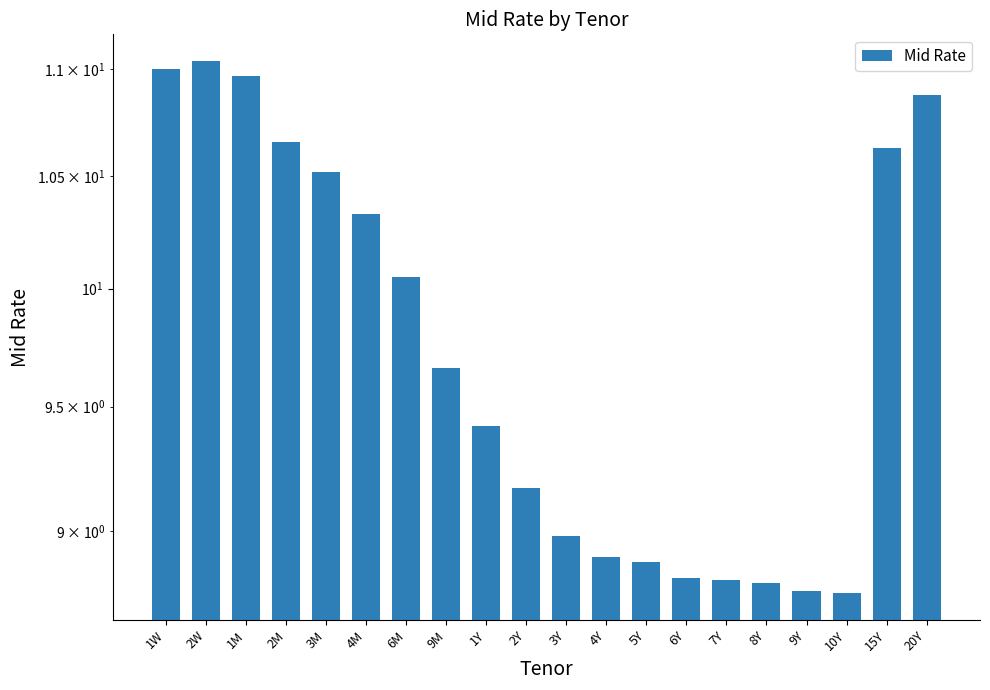

Are the bars horizontal?

No